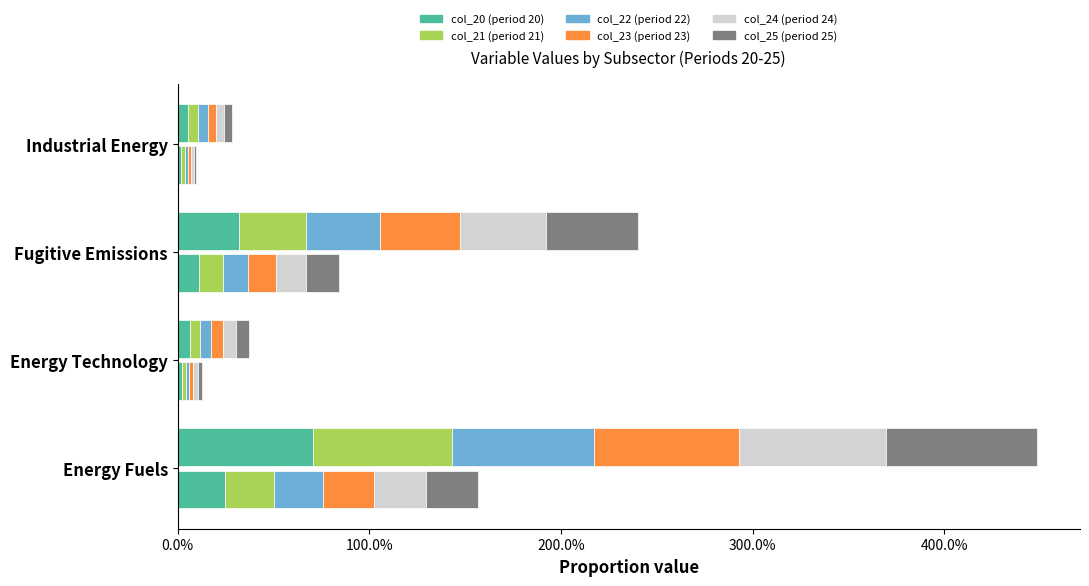

What are all the series names shown in the legend?

col_20 (period 20), col_21 (period 21), col_22 (period 22), col_23 (period 23), col_24 (period 24), col_25 (period 25)